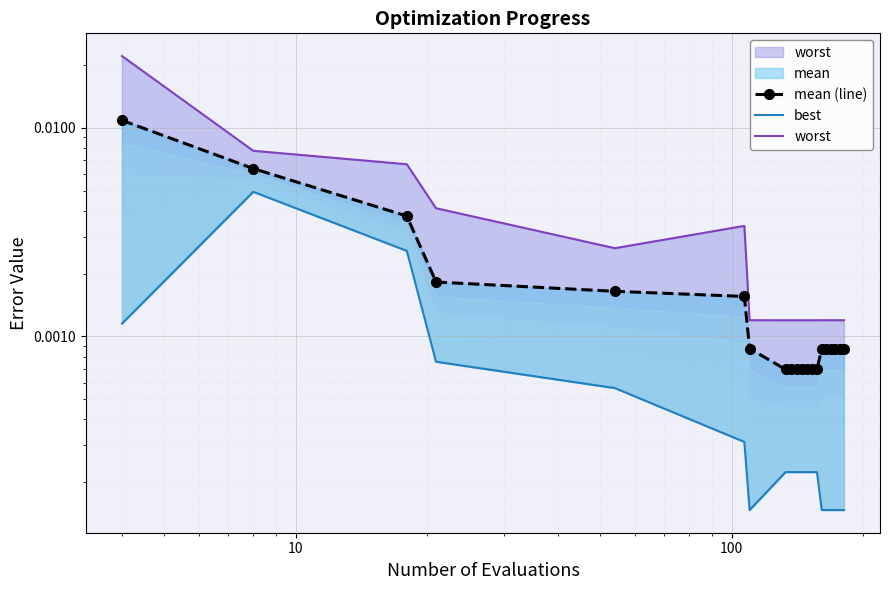

How many distinct data groups are displayed?

3